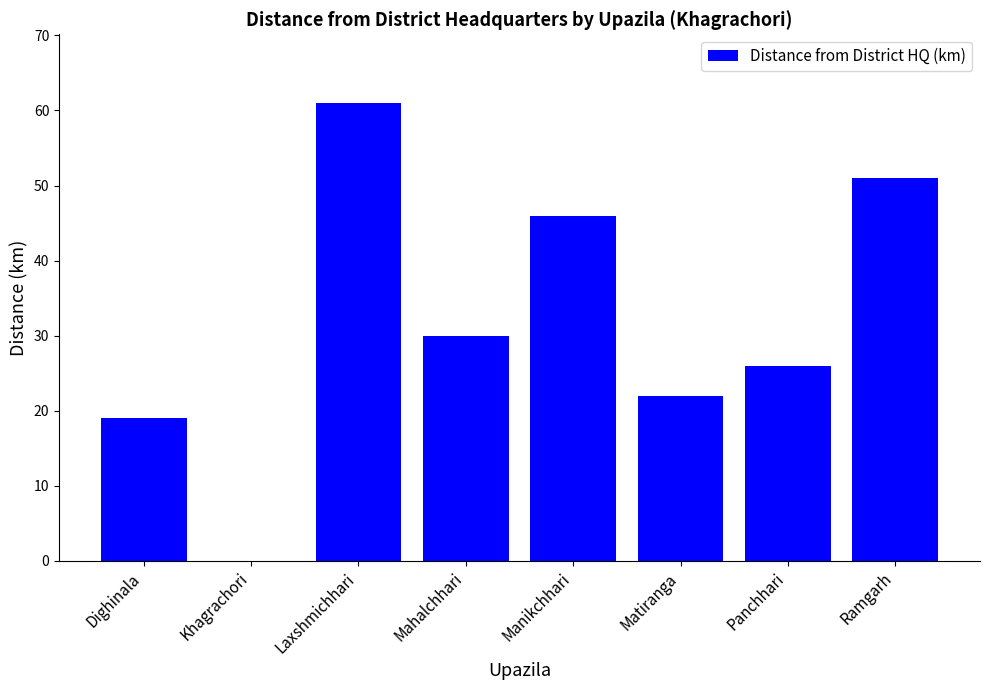

The chart shows a value of 13 at Mahalchhari. True or false?

False